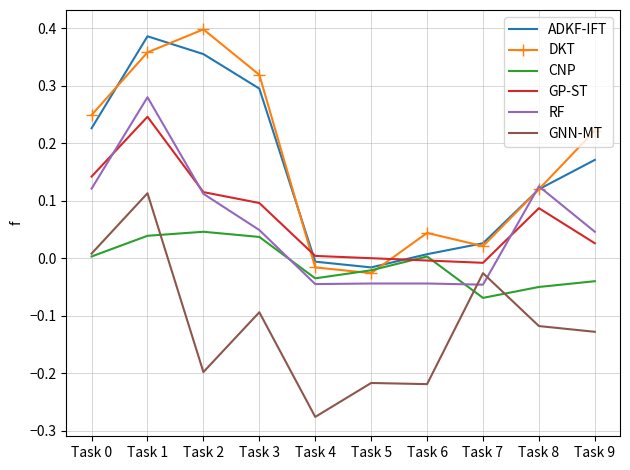

At which category is the sum across all series the highest?

Task 1